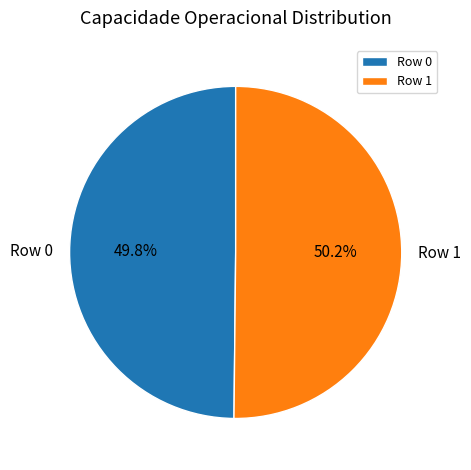

Count the number of slices in the pie.

2